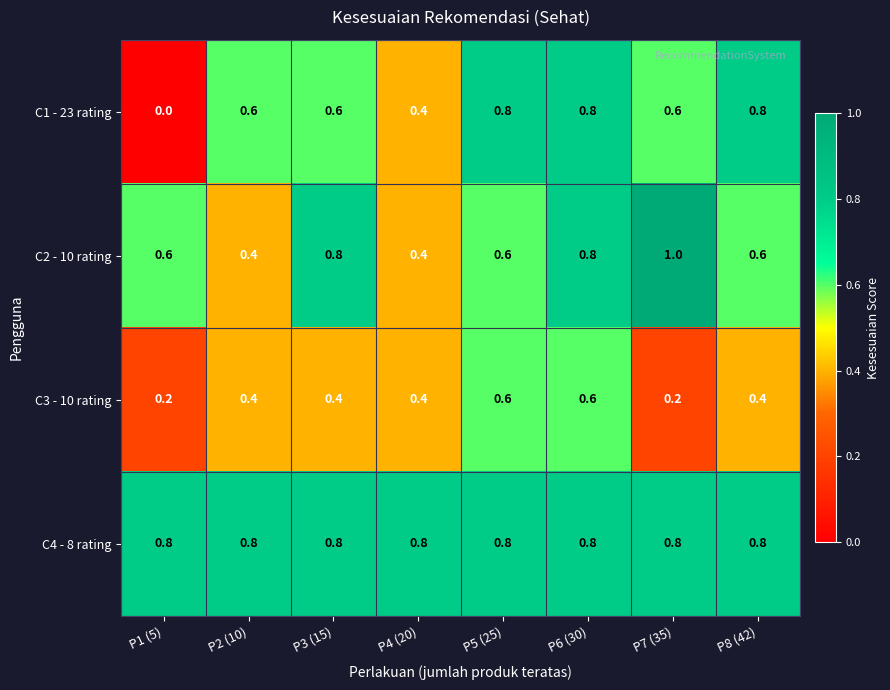

True or false: C4 - 8 rating has a value of 0.8 at P5 (25).

True